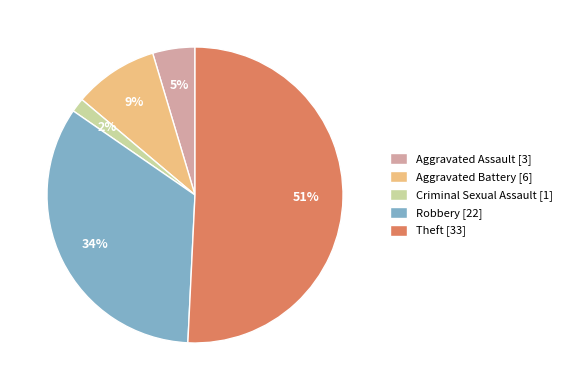

Does Theft represent more than half of the total?

Yes